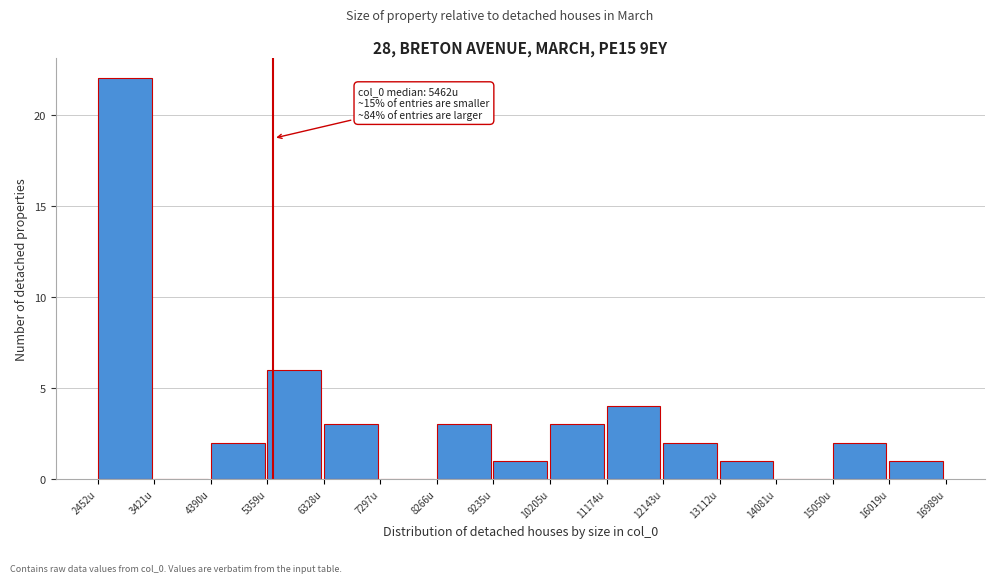

Which range on the x-axis has the tallest bar?

2500 to 3400